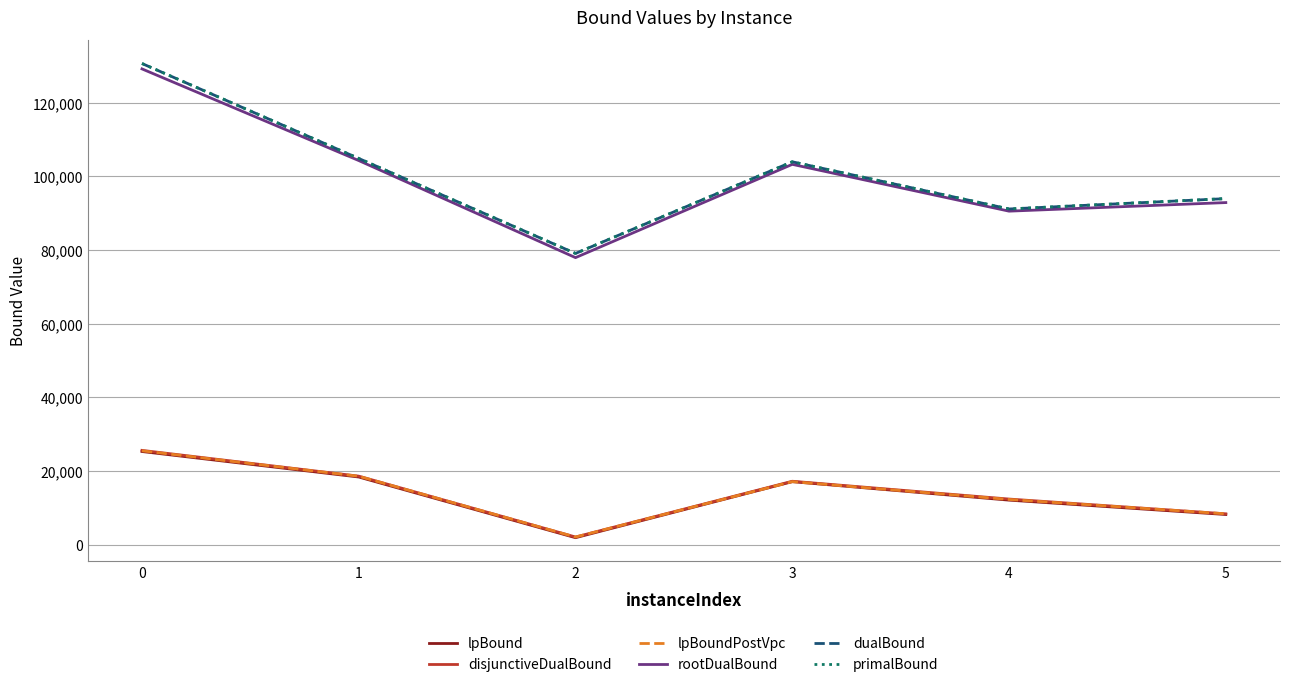

True or false: dualBound and disjunctiveDualBound intersect in this chart.

False